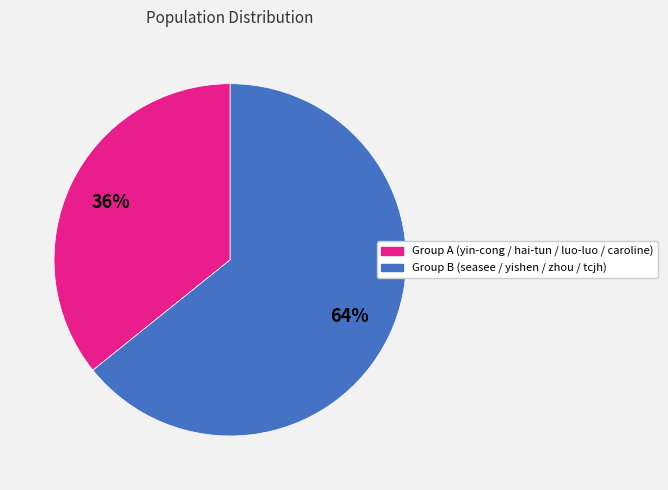

How many slices are in this pie chart?

2